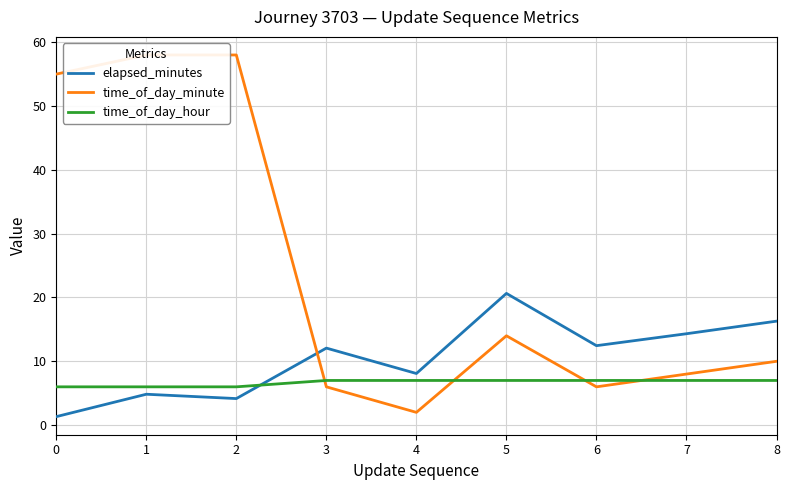

True or false: elapsed_minutes and time_of_day_minute intersect in this chart.

True